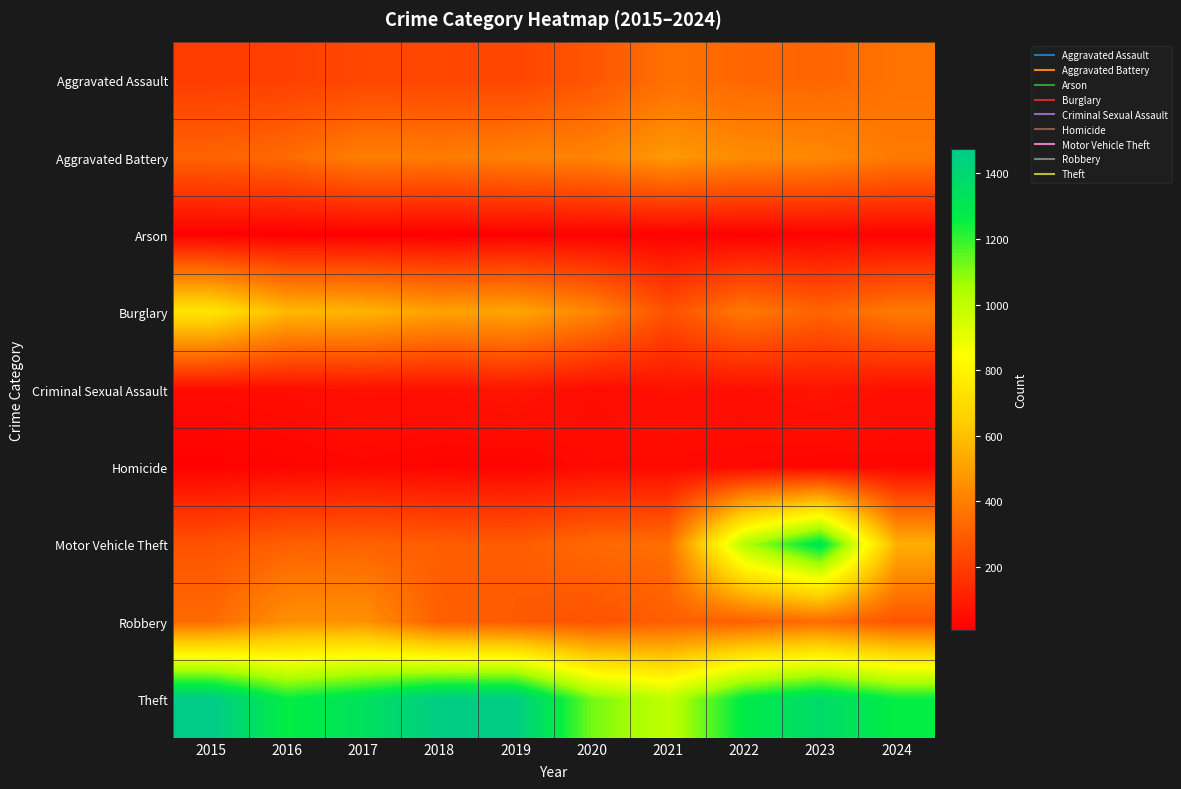

How many series are shown in this chart?

9